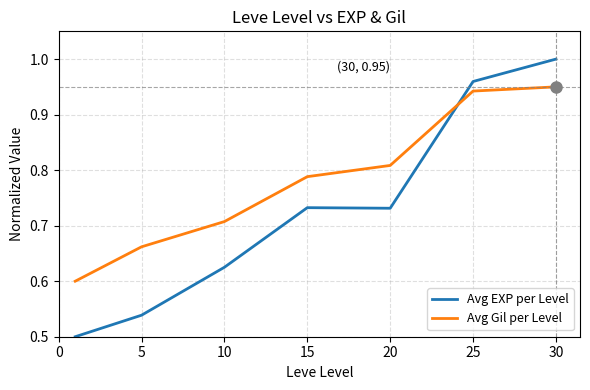

List the series in order of their overall mean, highest first.

Avg Gil per Level, Avg EXP per Level